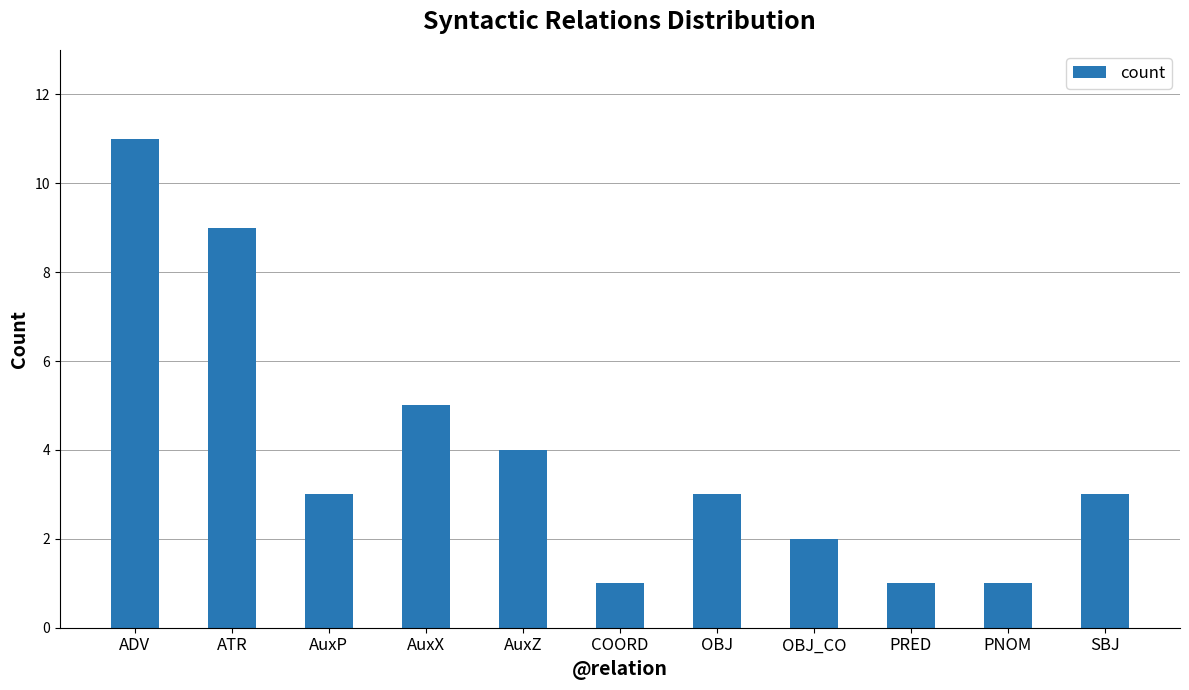

What is the approximate value at ATR?

9